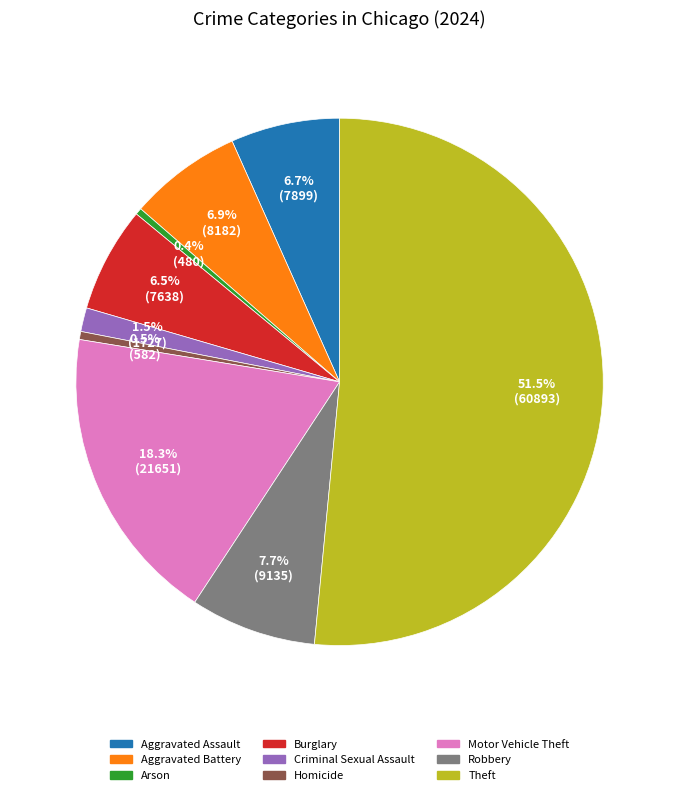

What is the majority slice?

Theft